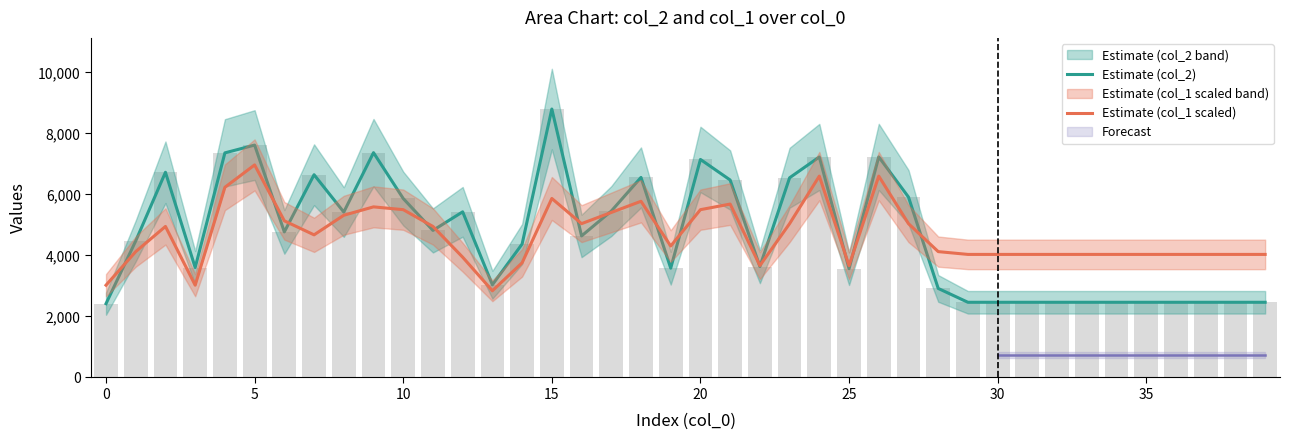

Reading left to right, transcribe all the data shown in this chart.

Estimate (col_2): 2419.0	4476.0	6724.0	3603.0	7360.0	7616.0	4770.0	6644.0	5420.0	7367.0	5865.0	4819.0	5428.0	3038.0	4373.0	8797.0	4638.0	5452.0	6556.0	3581.0	7145.0	6471.0	3635.0	6544.0	7226.0	3564.0	7228.0	5912.0	2918.0	2464.0	2464.0	2464.0	2464.0	2464.0	2464.0	2464.0	2464.0	2464.0	2464.0	2464.0
Estimate (col_1 scaled): 3024.5	4124.3	4949.2	3024.5	6232.3	6965.5	5132.5	4674.2	5315.8	5590.7	5499.1	4949.2	3941.0	2841.2	3757.7	5865.7	5040.8	5407.4	5774.0	4307.6	5499.1	5682.4	3666.0	5040.8	6598.9	3666.0	6598.9	5040.8	4124.3	4032.6	4032.6	4032.6	4032.6	4032.6	4032.6	4032.6	4032.6	4032.6	4032.6	4032.6